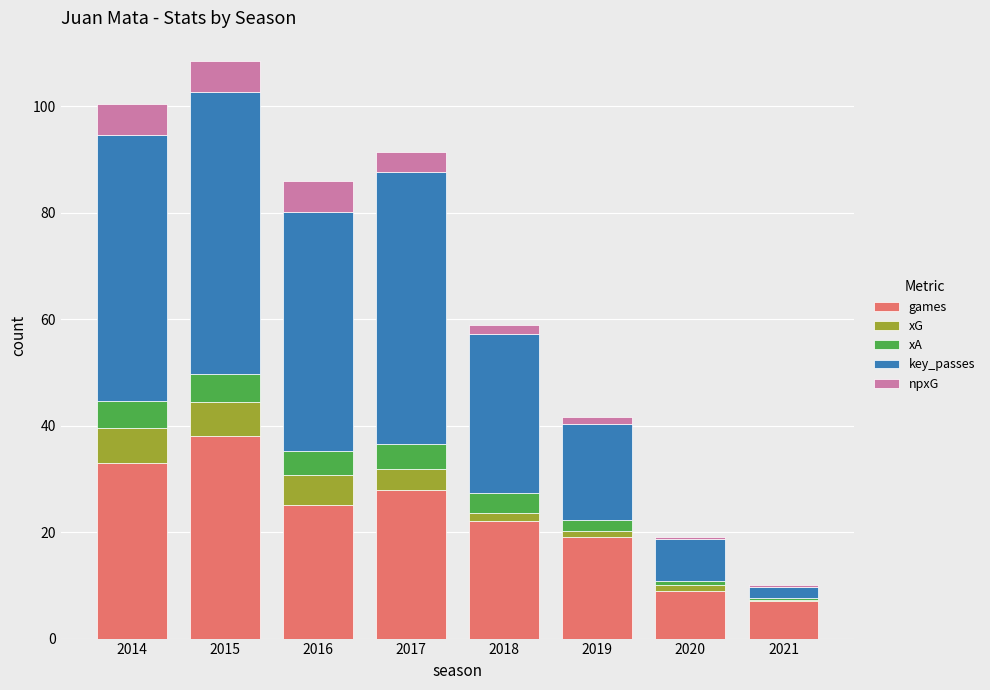

What is the highest value of the games series?

38.0